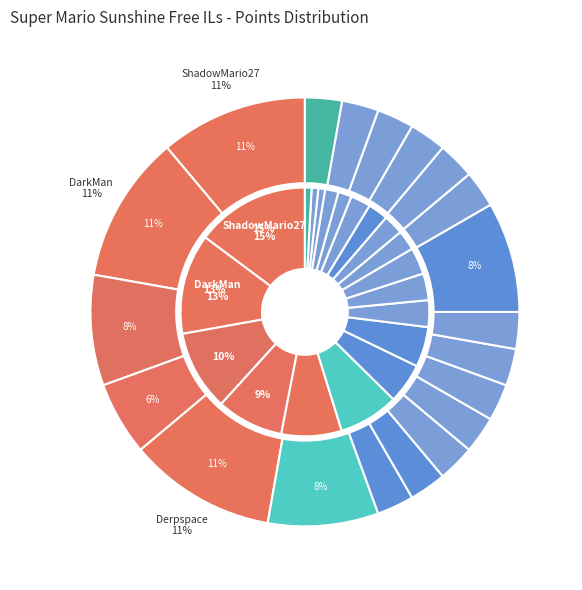

Which slice is the largest?

ShadowMario27